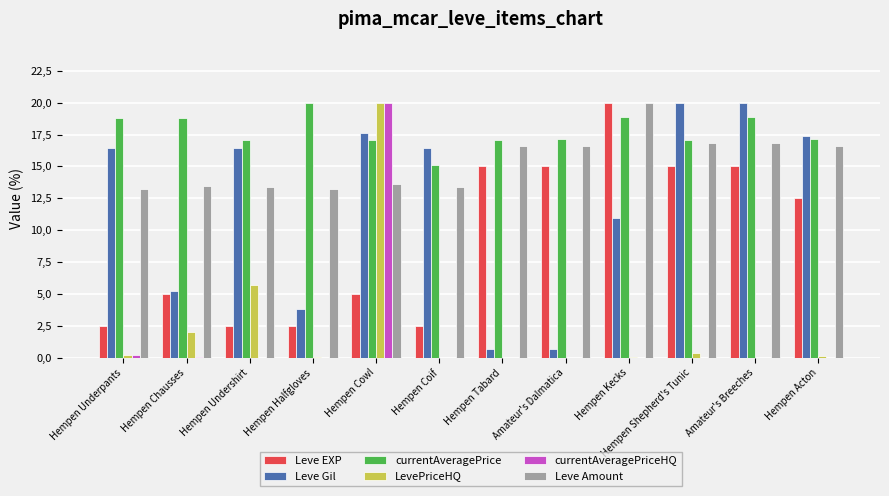

At how many categories does at least one series exceed 12?

12